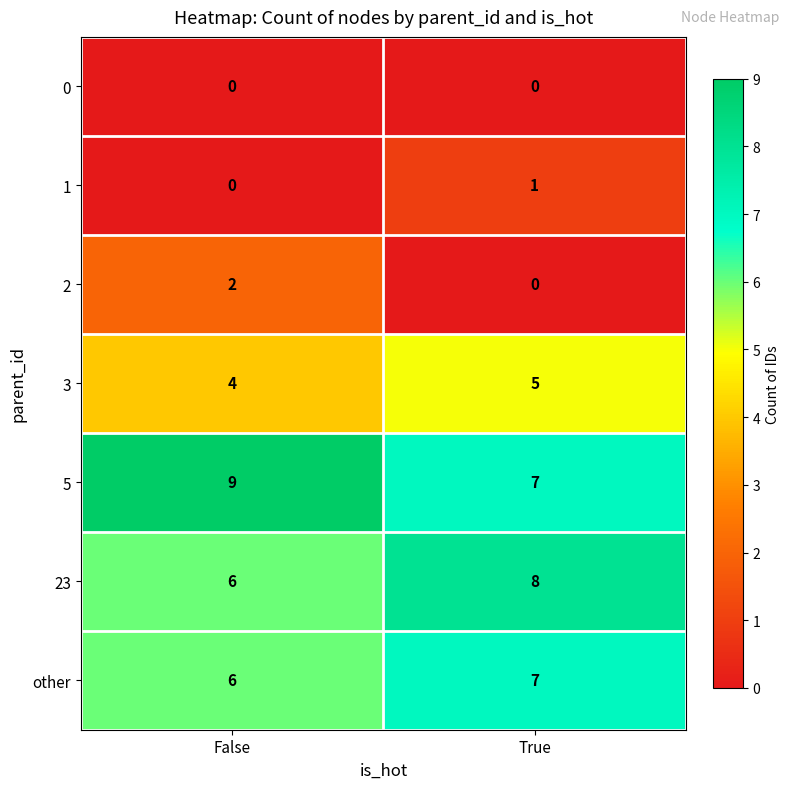

True or false: 3 has a value of 7 at True.

False